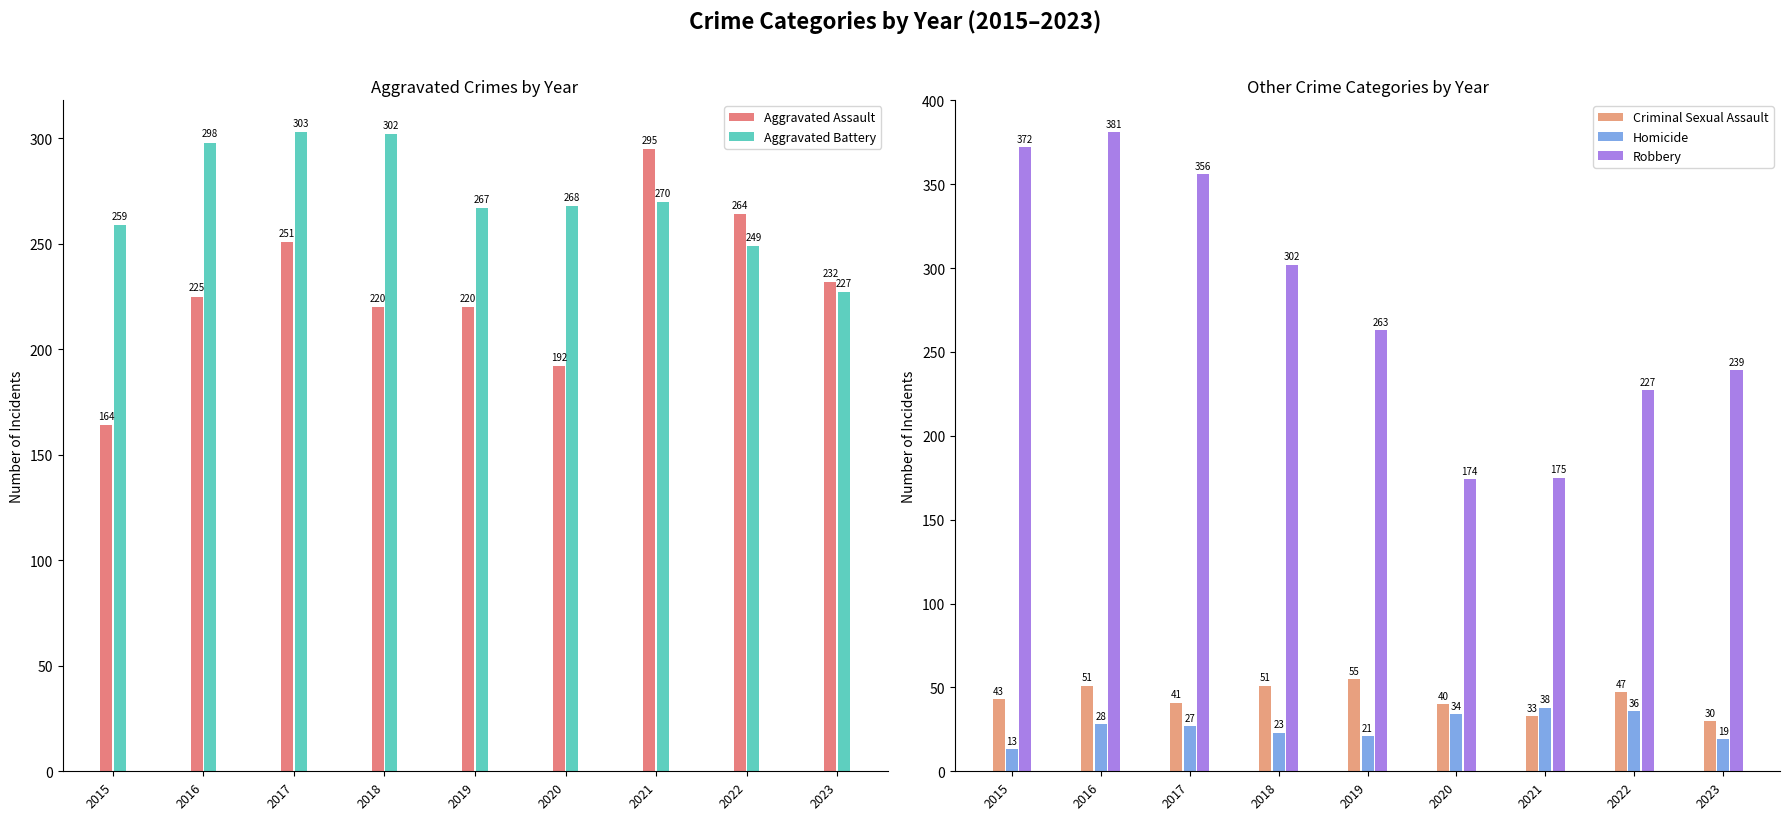

What is the difference between the maximum and minimum values in the Robbery series?

207